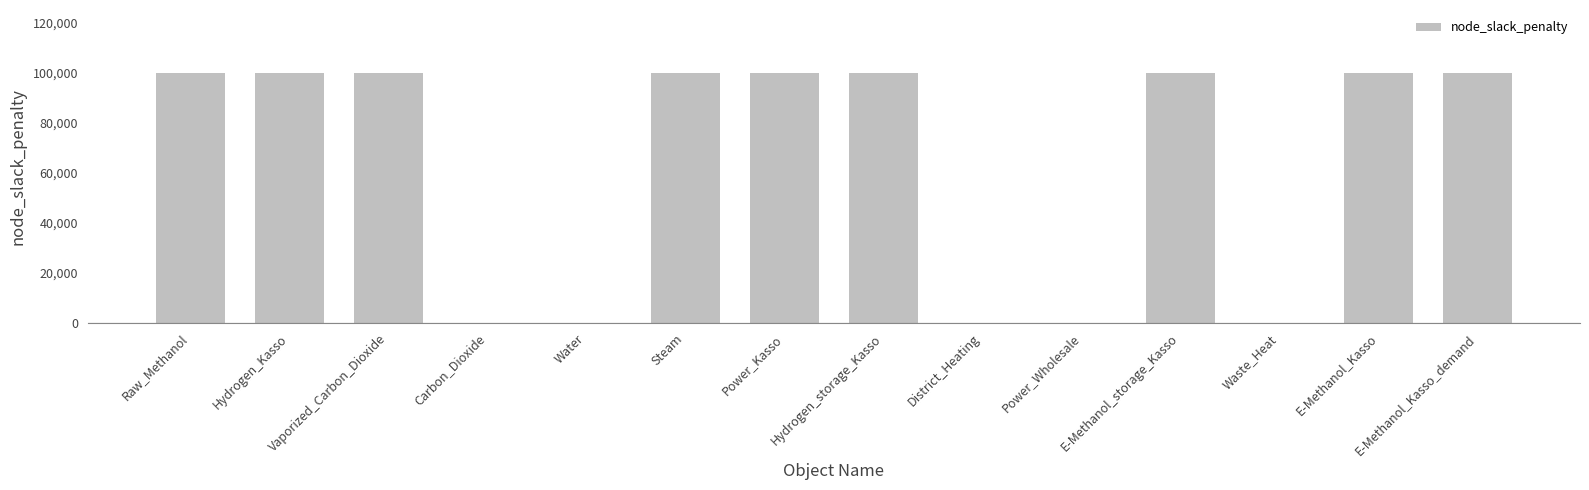

Is it true that the value at Carbon_Dioxide is -30263?

False